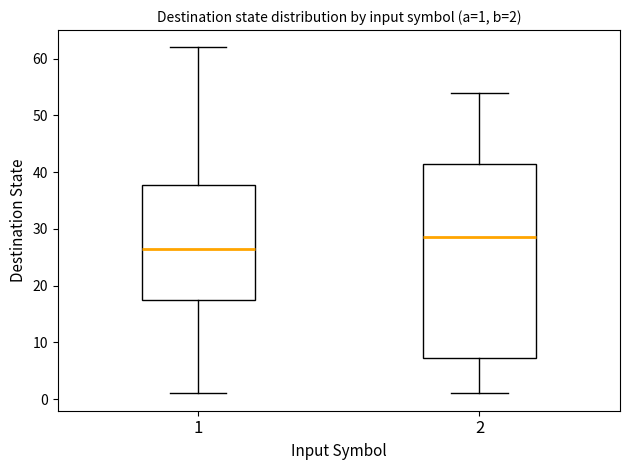

Which box has the lowest median line?

1